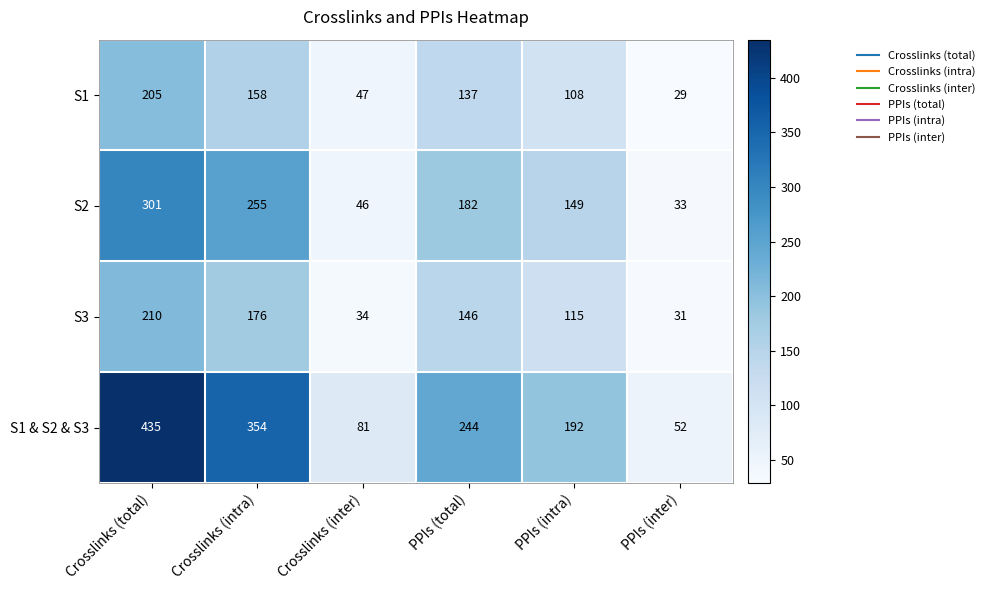

Reading left to right, extract all data points from this chart.

S1: Crosslinks (total)=205	Crosslinks (intra)=158	Crosslinks (inter)=47	PPIs (total)=137	PPIs (intra)=108	PPIs (inter)=29
S2: Crosslinks (total)=301	Crosslinks (intra)=255	Crosslinks (inter)=46	PPIs (total)=182	PPIs (intra)=149	PPIs (inter)=33
S3: Crosslinks (total)=210	Crosslinks (intra)=176	Crosslinks (inter)=34	PPIs (total)=146	PPIs (intra)=115	PPIs (inter)=31
S1 & S2 & S3: Crosslinks (total)=435	Crosslinks (intra)=354	Crosslinks (inter)=81	PPIs (total)=244	PPIs (intra)=192	PPIs (inter)=52